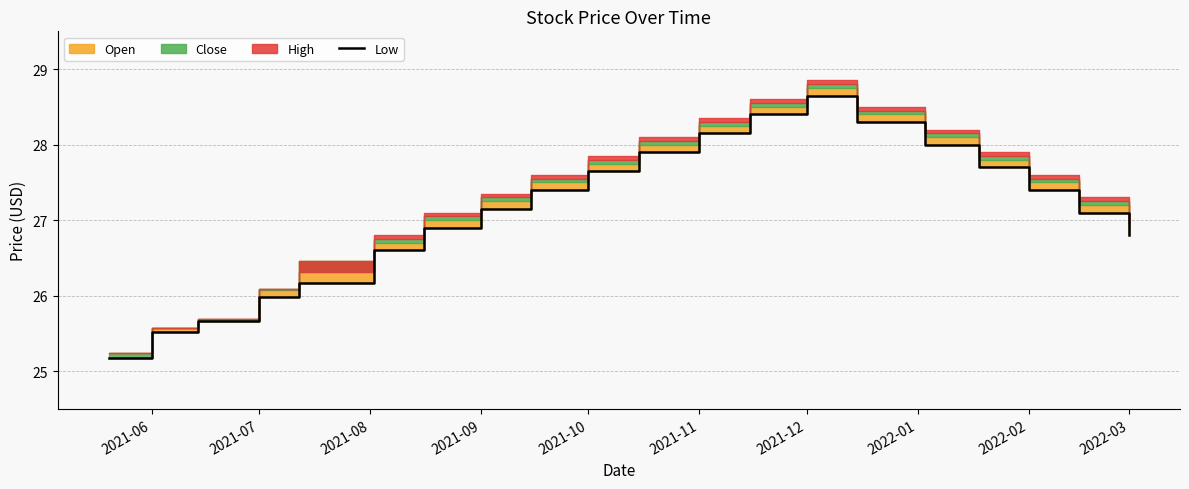

Reading right to left, what are all the values shown in this chart?

26.8	27.1	27.4	27.7	28.0	28.3	28.6	28.4	28.1	27.9	27.6	27.4	27.1	26.9	26.6	26.2	26.0	25.7	25.5	25.2